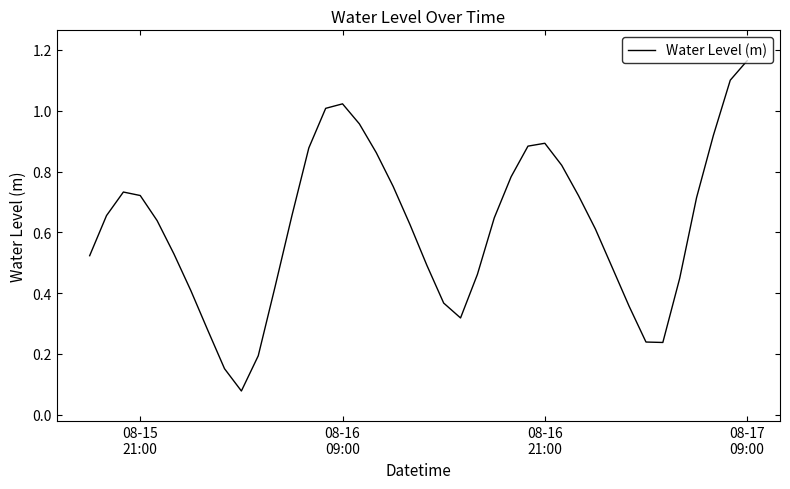

Reading left to right, list all the values displayed in this chart.

0.5	0.7	0.7	0.7	0.6	0.5	0.4	0.3	0.2	0.1	0.2	0.4	0.7	0.9	1.0	1.0	1.0	0.9	0.8	0.6	0.5	0.4	0.3	0.5	0.6	0.8	0.9	0.9	0.8	0.7	0.6	0.5	0.4	0.2	0.2	0.4	0.7	0.9	1.1	1.2